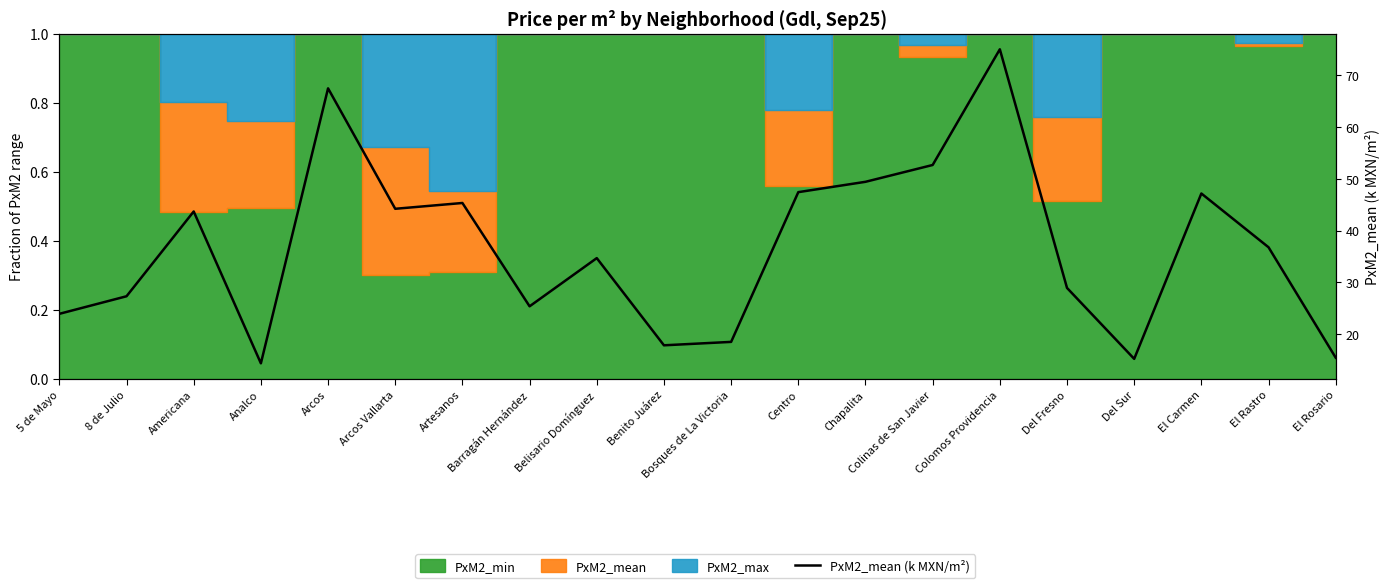

What is the label of the 4th point from the right?

Del Sur